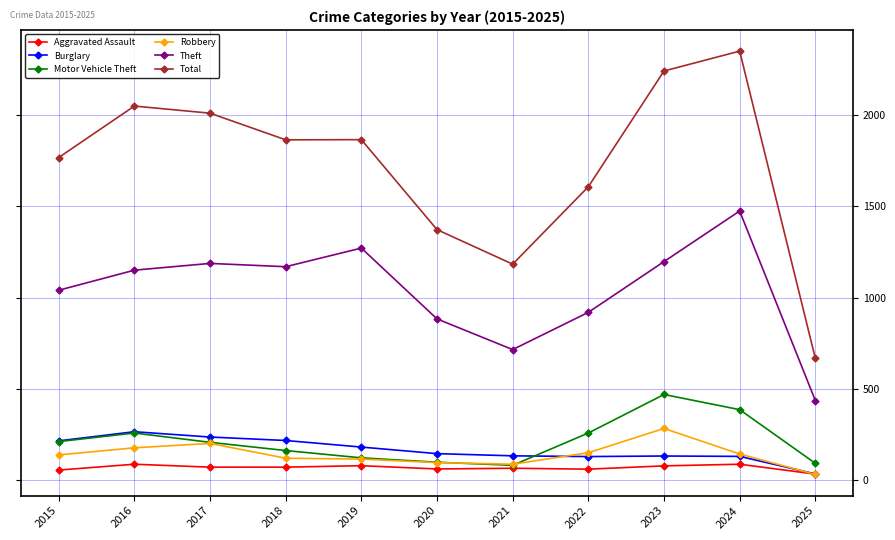

What are all the series names shown in the legend?

Aggravated Assault, Burglary, Motor Vehicle Theft, Robbery, Theft, Total